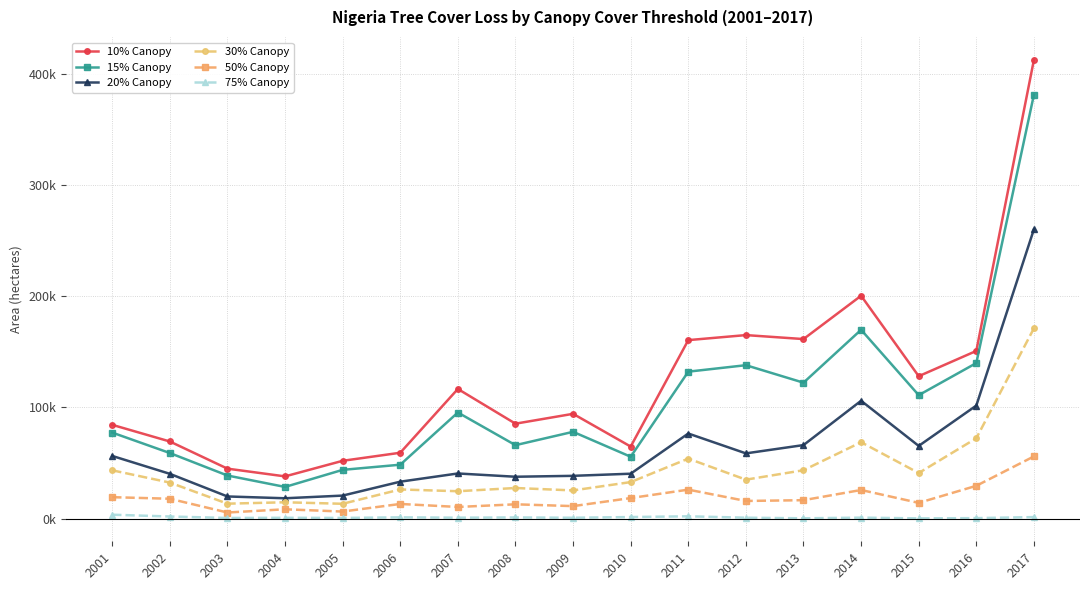

What is the maximum value for 30% Canopy?

171045.5